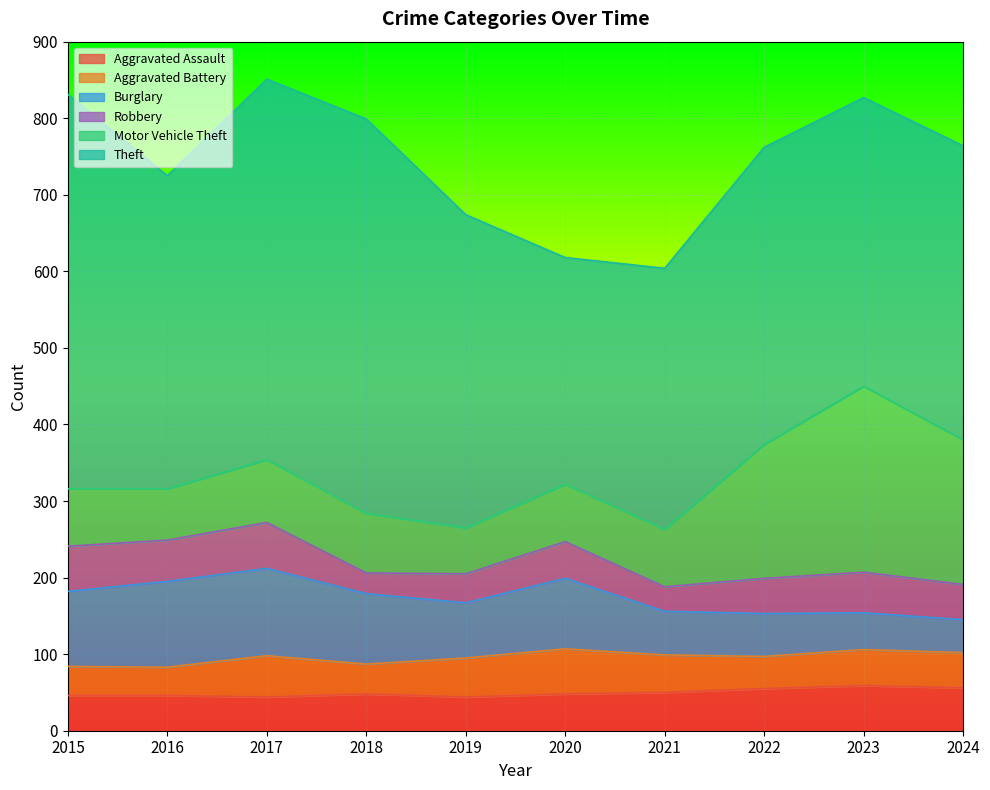

How many lines are shown in the chart?

6